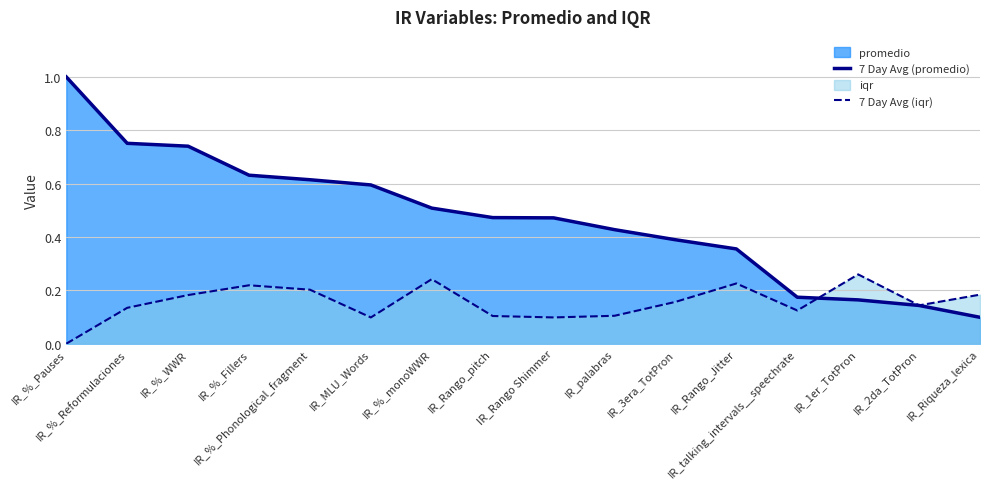

Reading right to left, extract all data points from this chart.

7 Day Avg (promedio): 0.1	0.1	0.2	0.2	0.4	0.4	0.4	0.5	0.5	0.5	0.6	0.6	0.6	0.7	0.8	1.0
7 Day Avg (iqr): 0.2	0.1	0.3	0.1	0.2	0.2	0.1	0.1	0.1	0.2	0.1	0.2	0.2	0.2	0.1	0.0